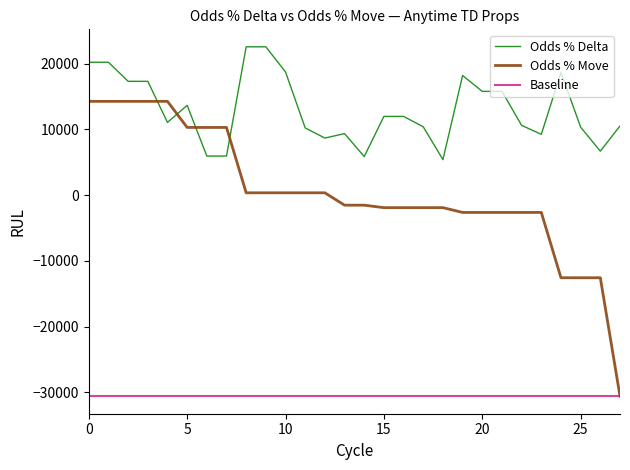

How many interior local peaks does the Odds % Delta series have?

4